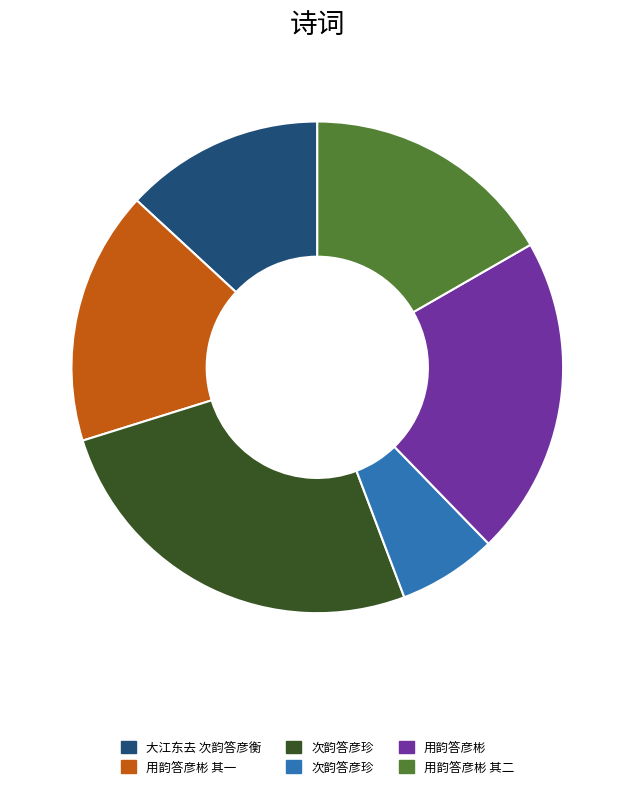

How many segments does this pie chart have?

6